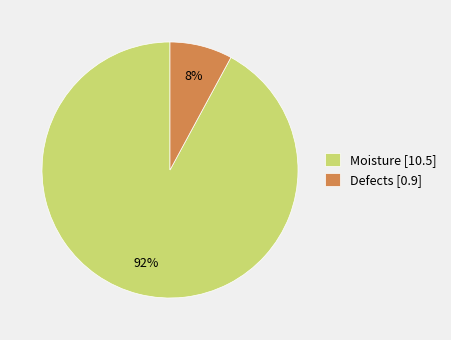

To the nearest percent, what percentage of the pie is Moisture?

92%